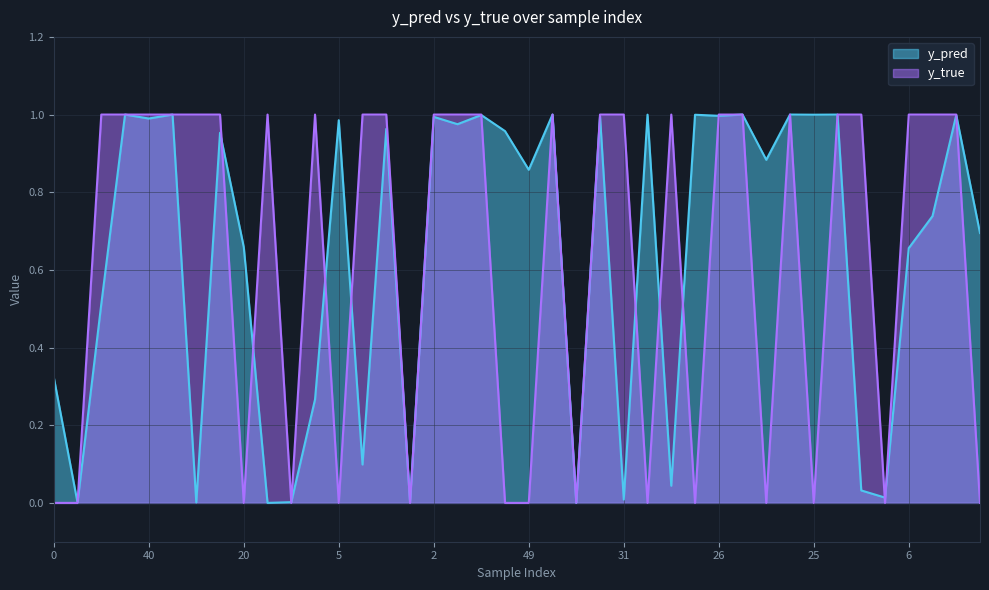

Which series changed the most between 30 and 43?

y_pred